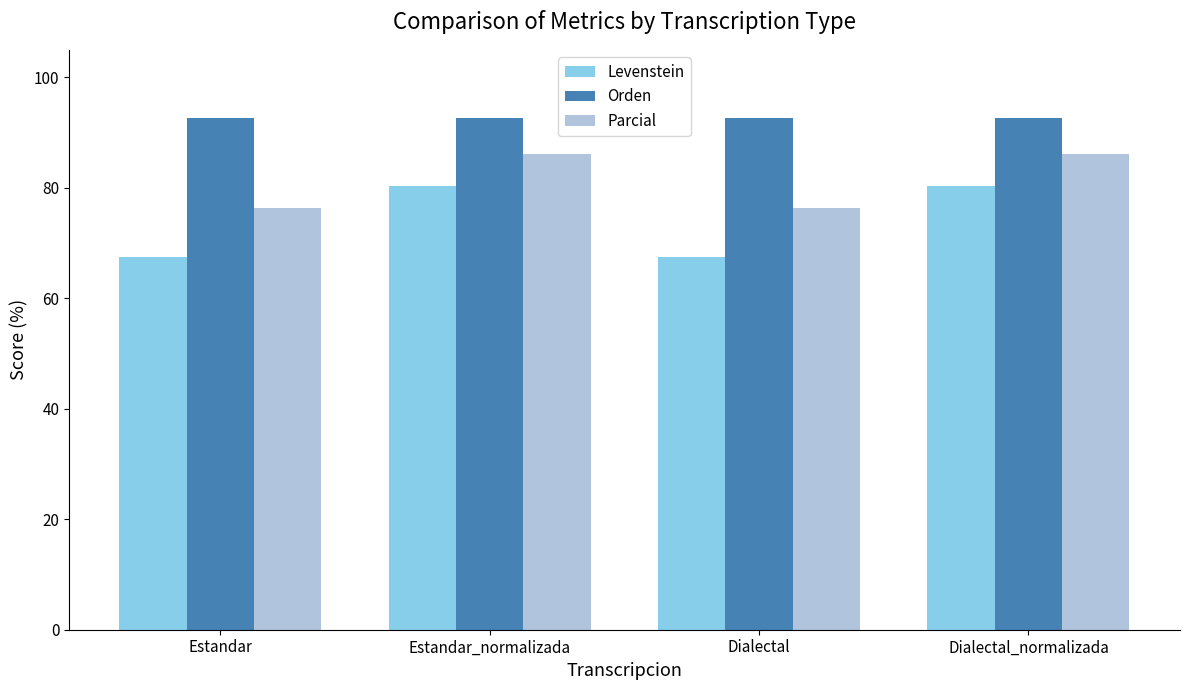

What is the difference between the Levenstein values at Estandar and Estandar_normalizada?

12.8